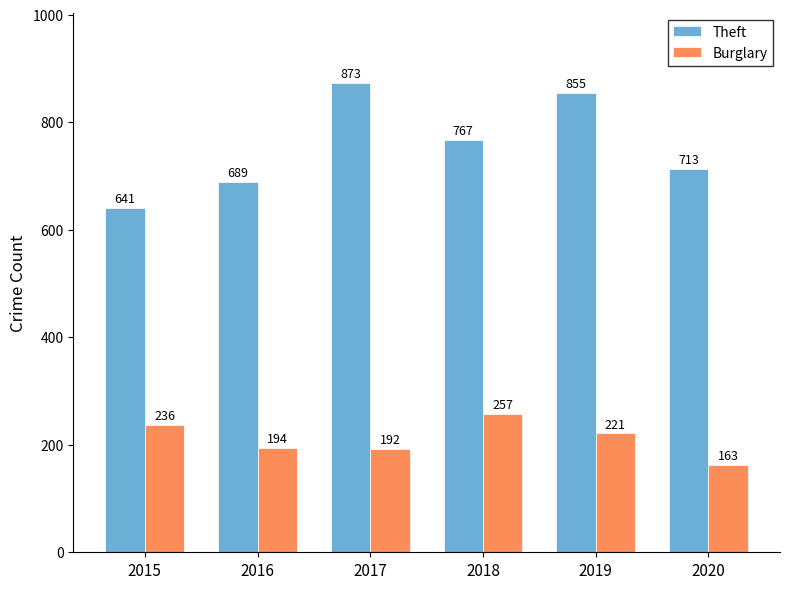

What value does the Burglary series have at 2020, to the nearest 10?

160